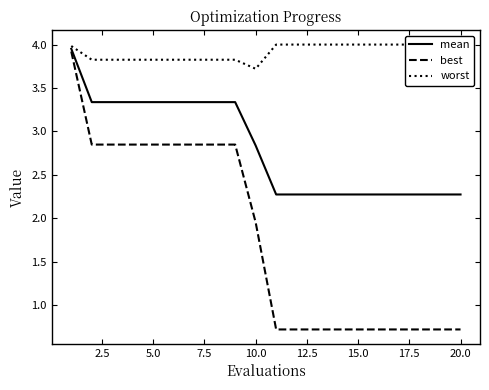

At which label is best closest to 2?

10.0